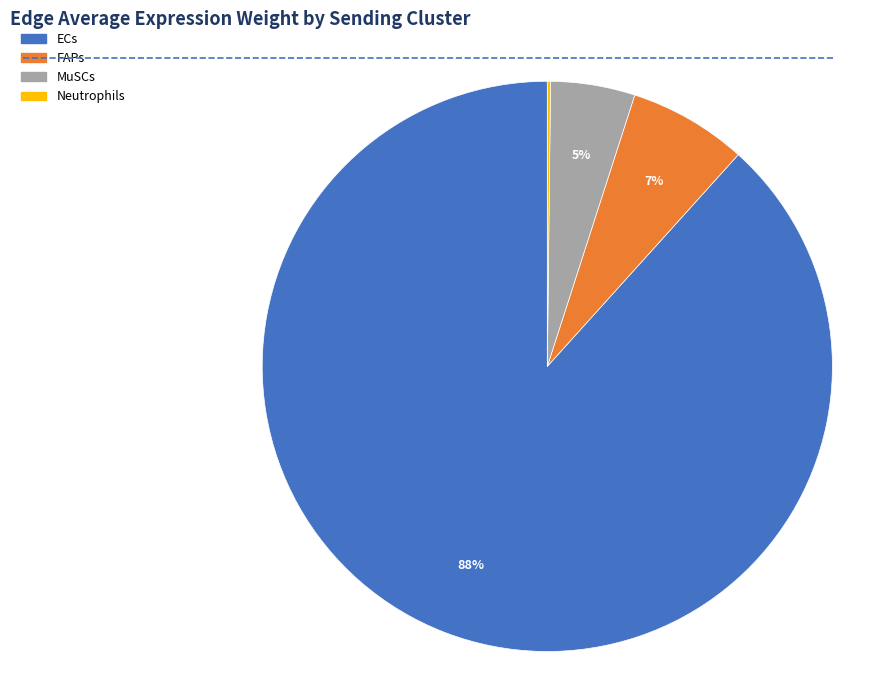

Does any single category account for the majority?

Yes